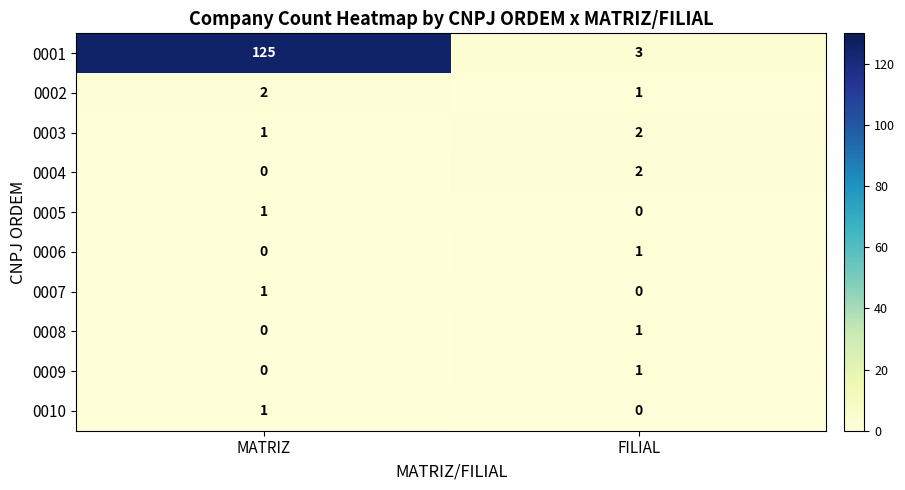

At which category is the sum across all series the highest?

MATRIZ